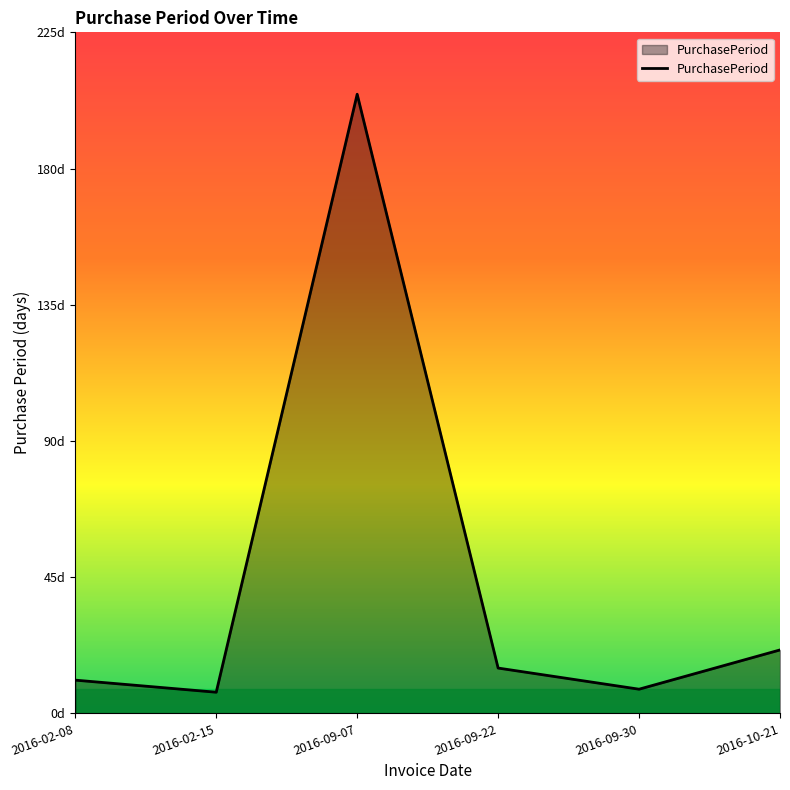

Reading right to left, extract all data points from this chart.

2016-10-21=21	2016-09-30=8	2016-09-22=15	2016-09-07=205	2016-02-15=7	2016-02-08=11